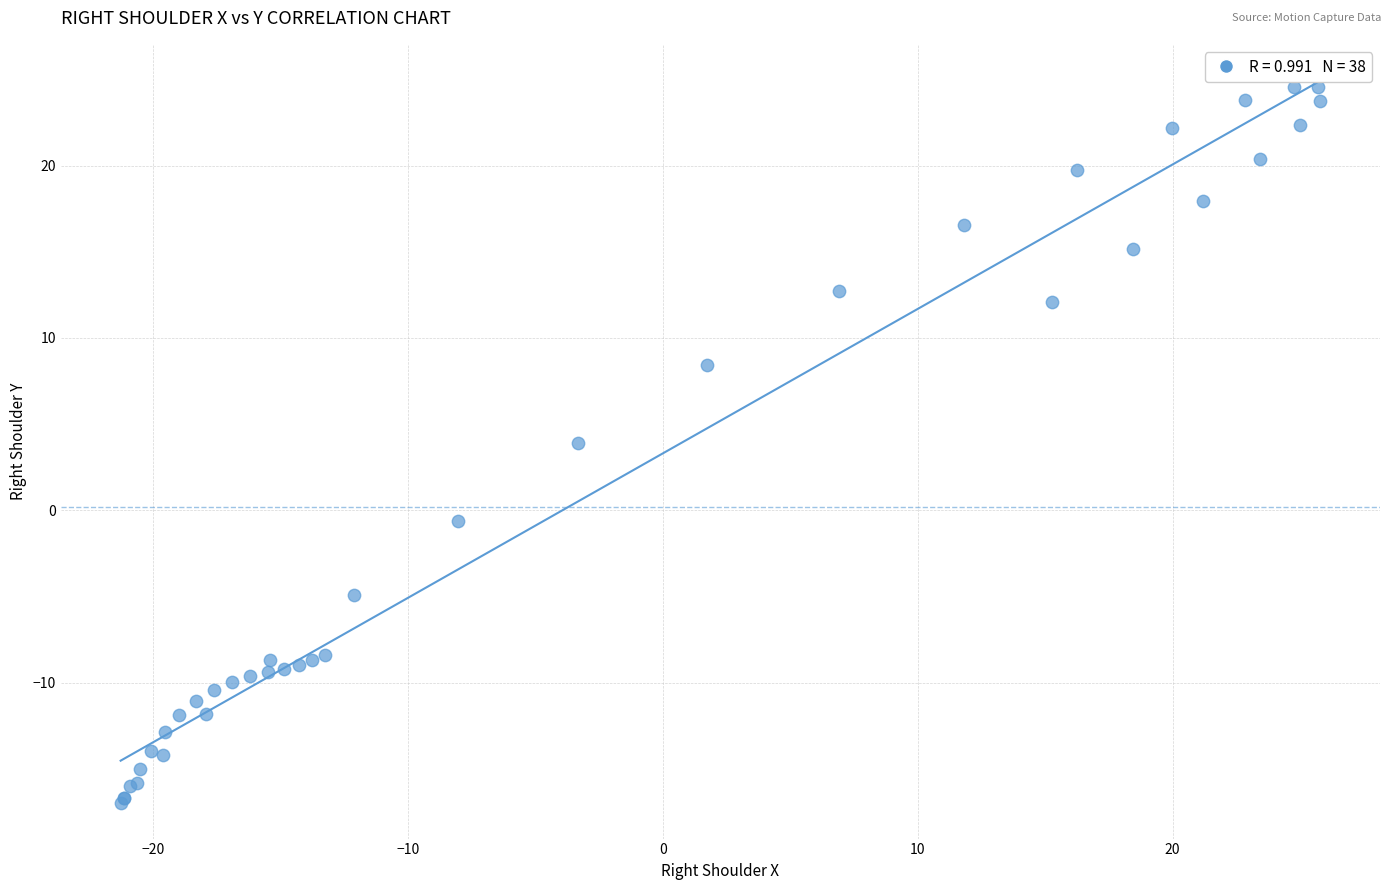

What Y value in the scatter plot is closest to 3?

3.9